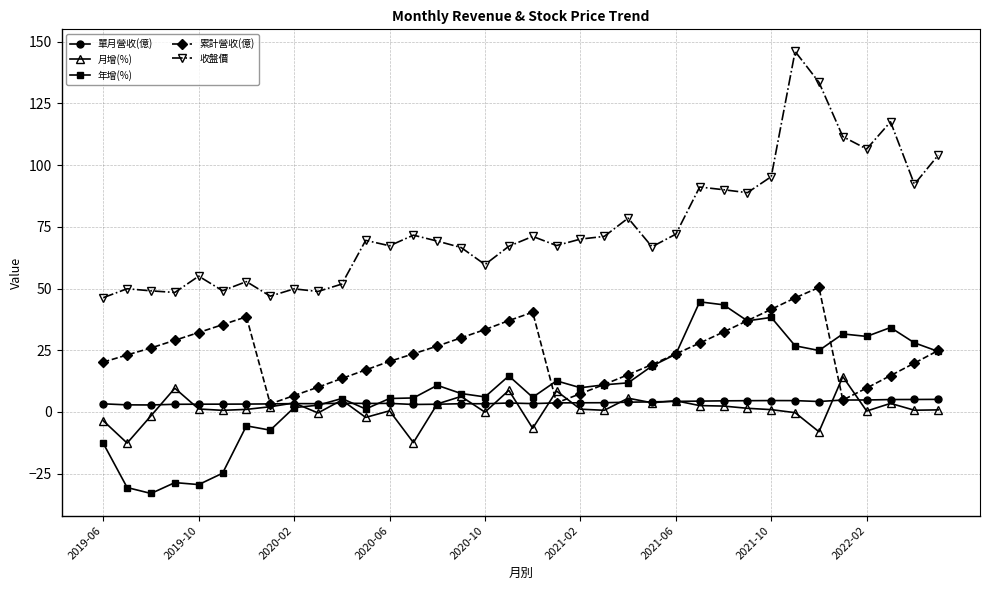

Which series has the largest range (max minus min)?

收盤價